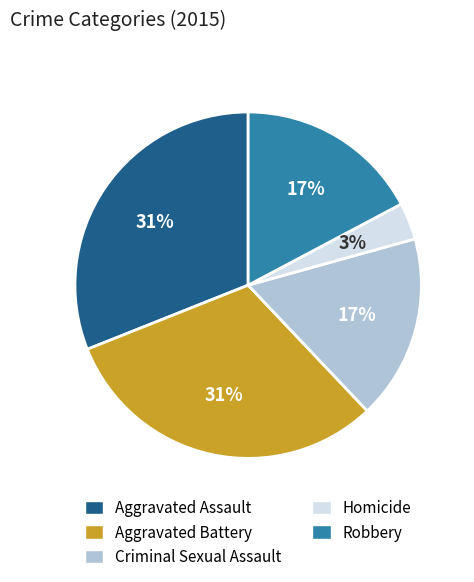

Combined, do Criminal Sexual Assault and Homicide account for over 50%?

No